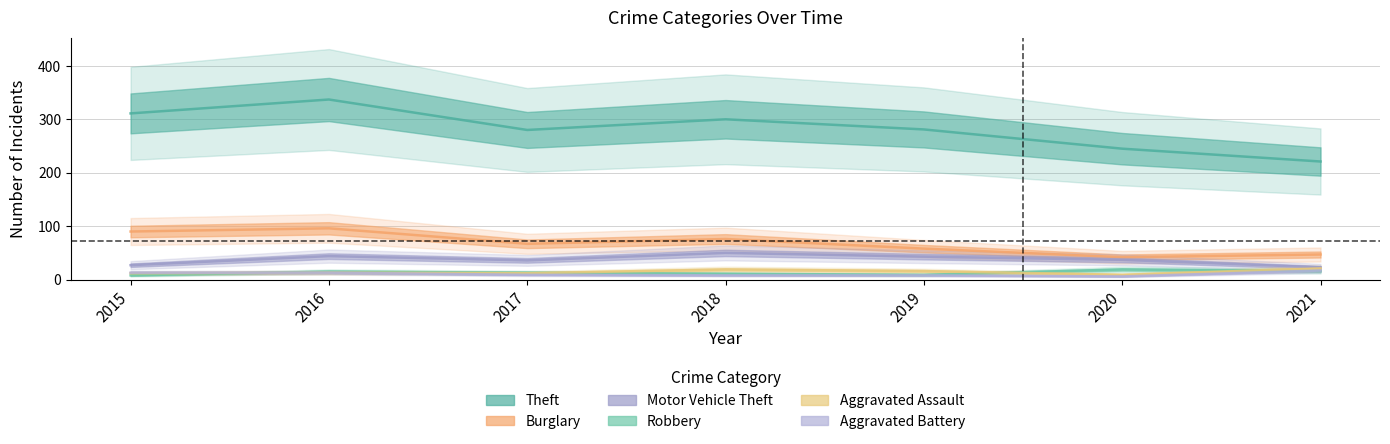

Is this an area chart (filled region under the line)?

No